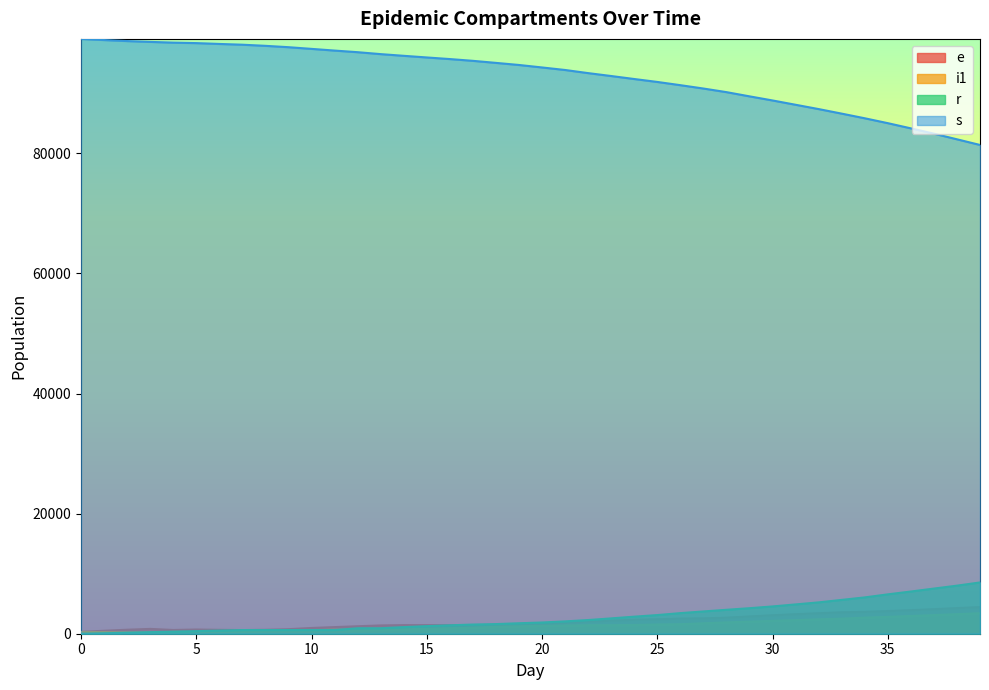

True or false: r has more than 2 interior local peaks.

False